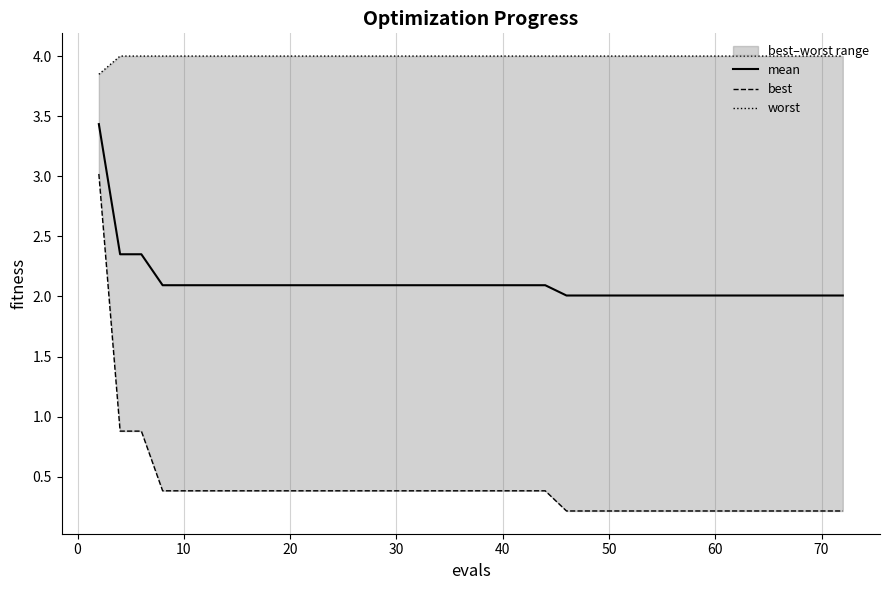

How many lines are shown in the chart?

3